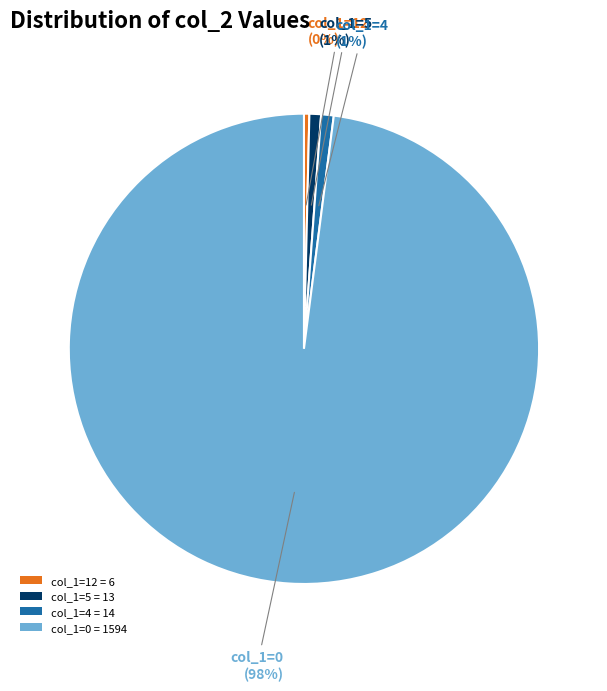

Is it true that col_1=4 = 14 is 1% of the pie?

True